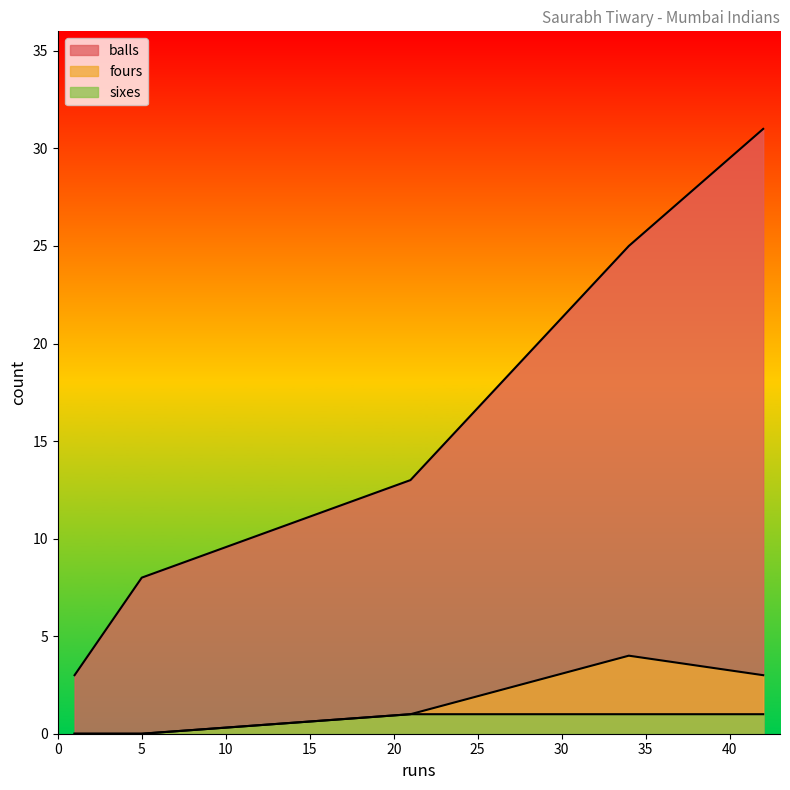

At how many categories does at least one series exceed 27?

1